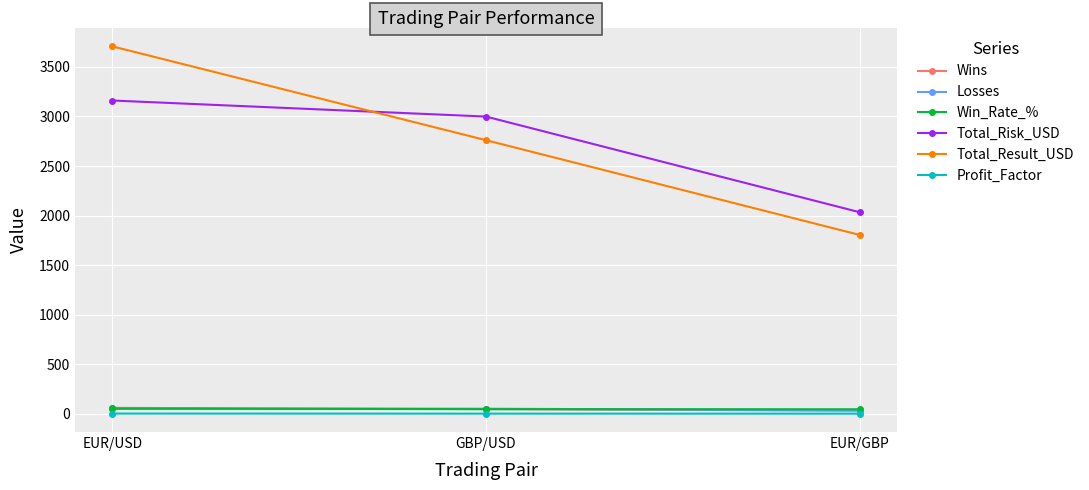

Which series has the largest range (max minus min)?

Total_Result_USD